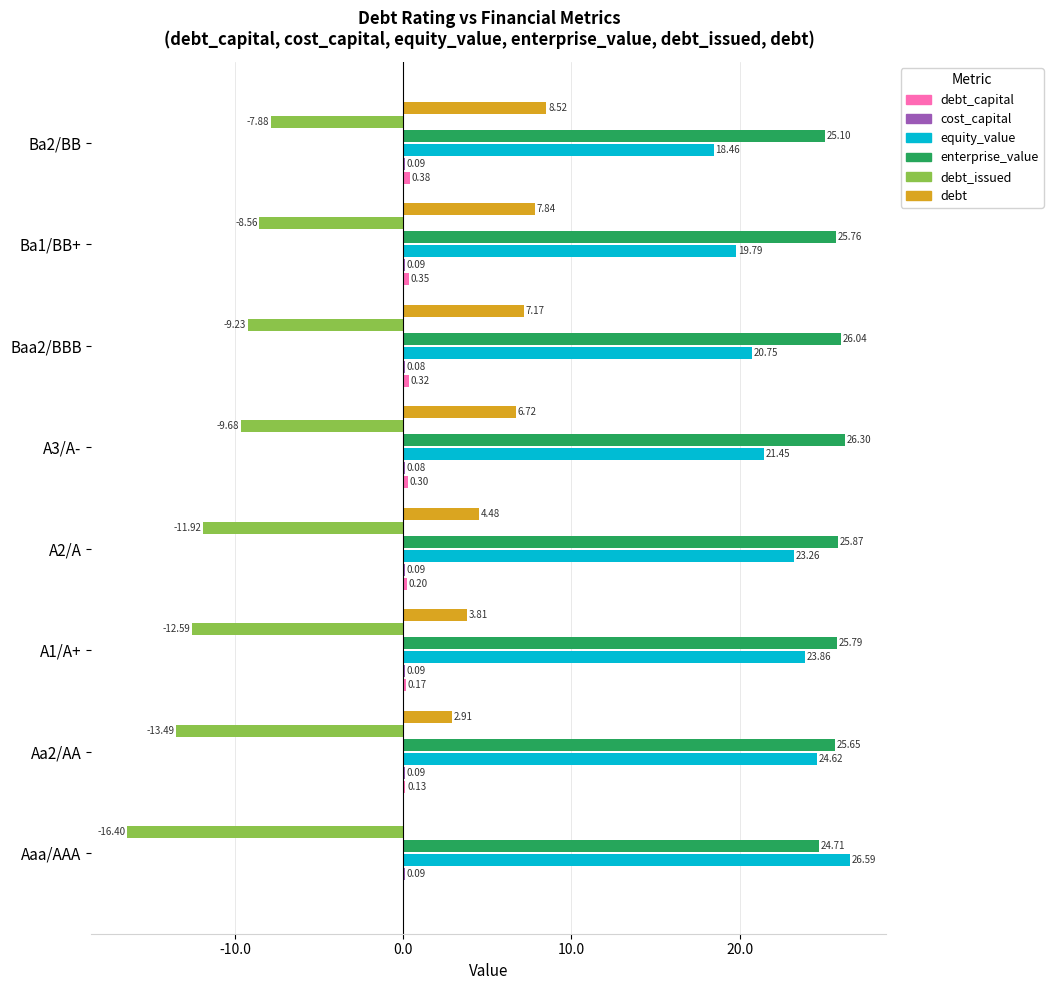

What is the maximum value shown in the chart?

26.6